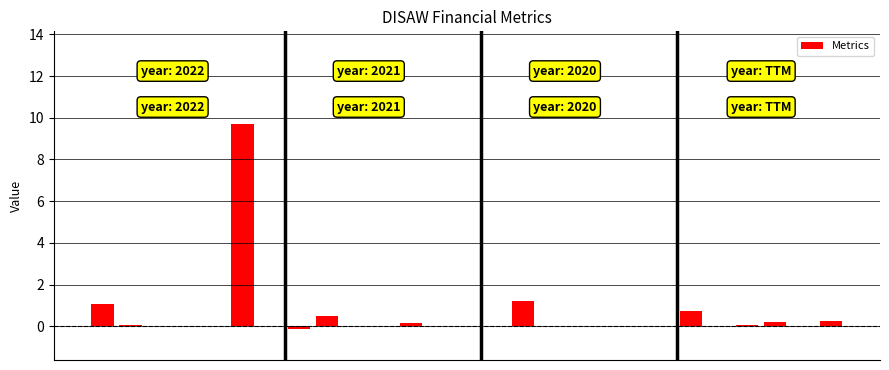

What is the greatest value displayed?

9.7